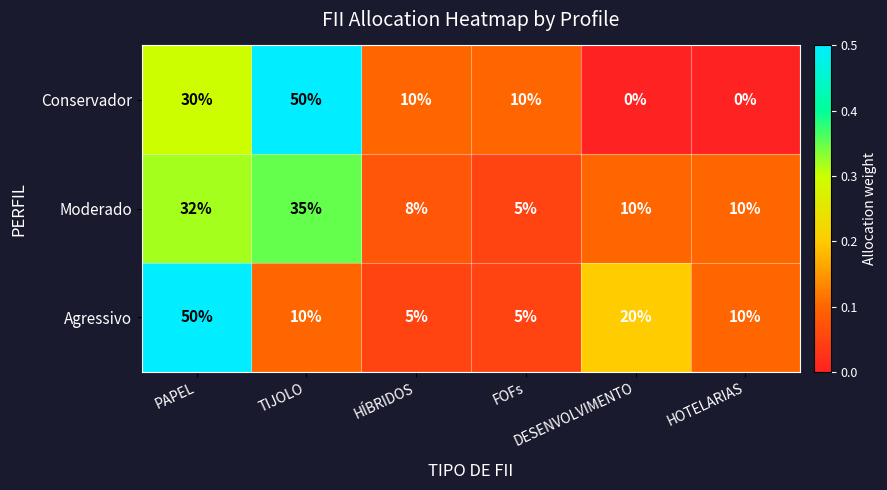

At how many categories does at least one series exceed 0?

6